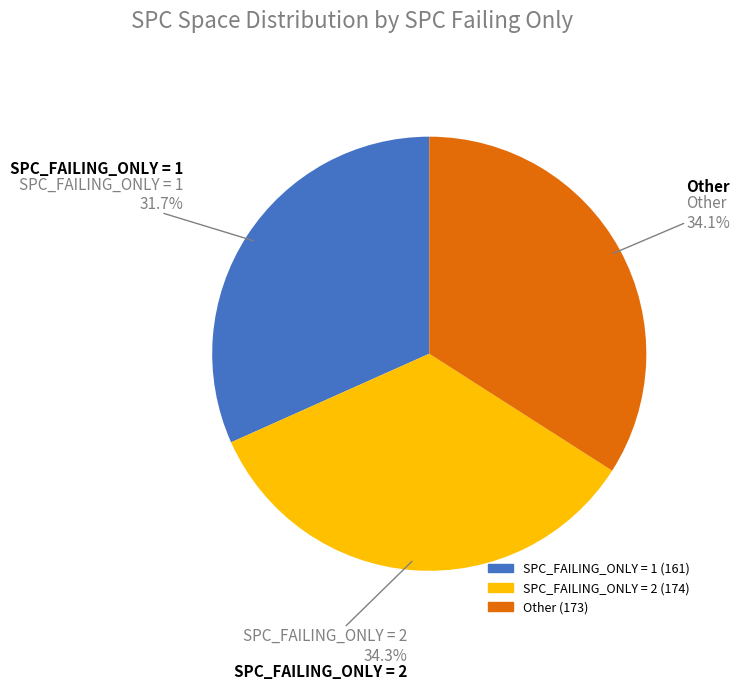

Is there a majority slice in this chart?

No